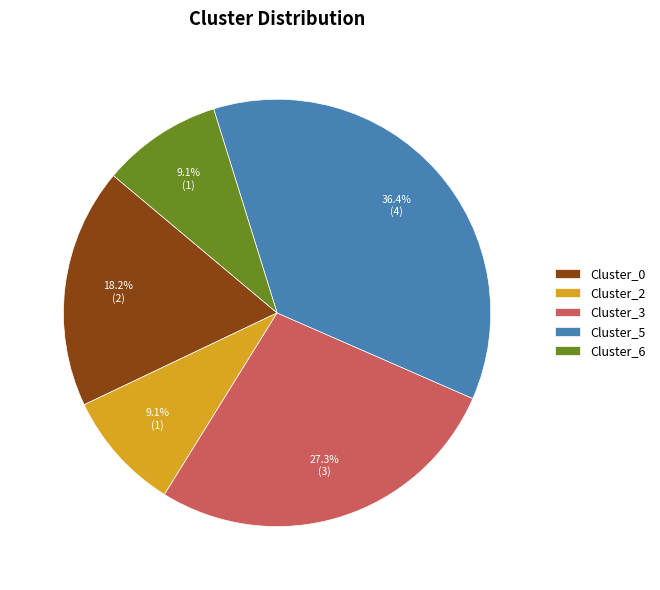

Is there any slice that represents more than half of the pie?

No